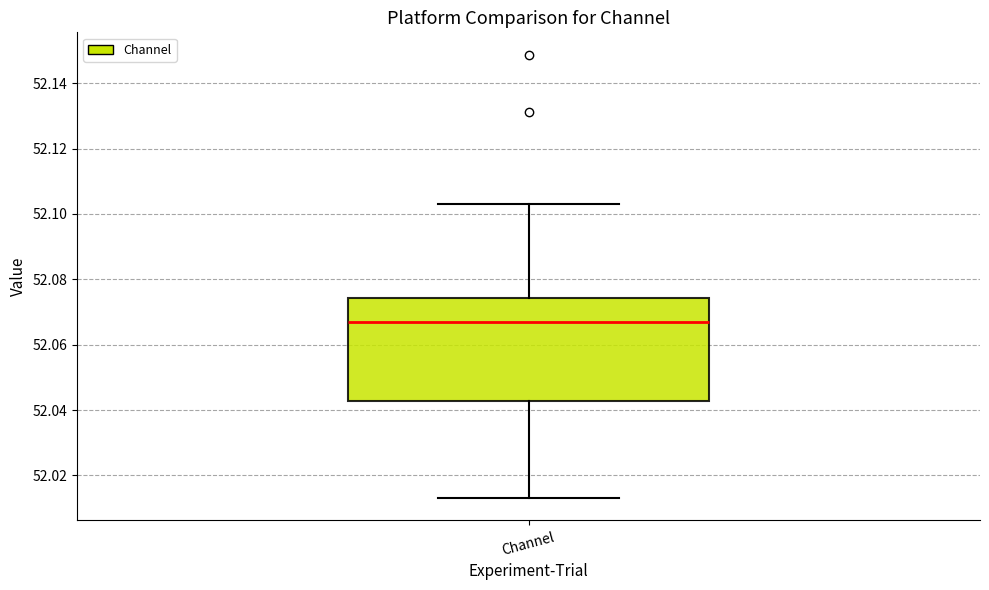

Where is the upper edge of the box for Channel on the y-axis? The values are not printed on the chart, so give them approximately, as read against the axis.

52.074